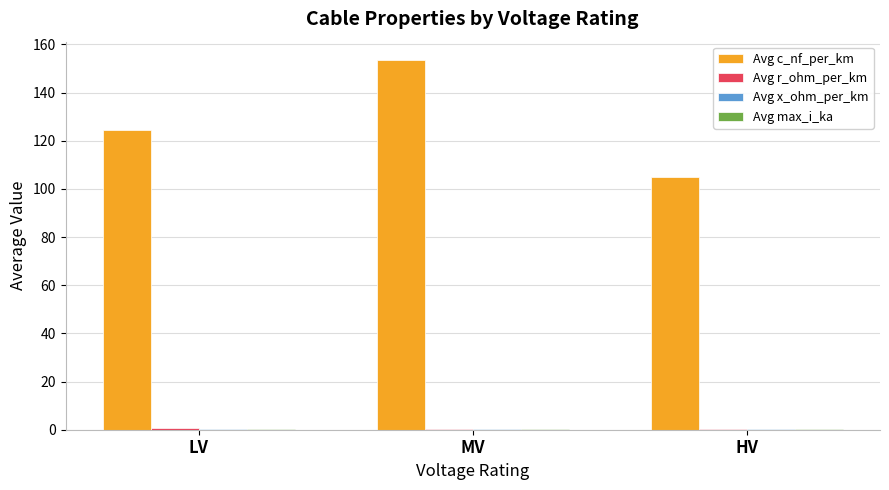

What is the spread (max minus min) of values at HV?

104.6